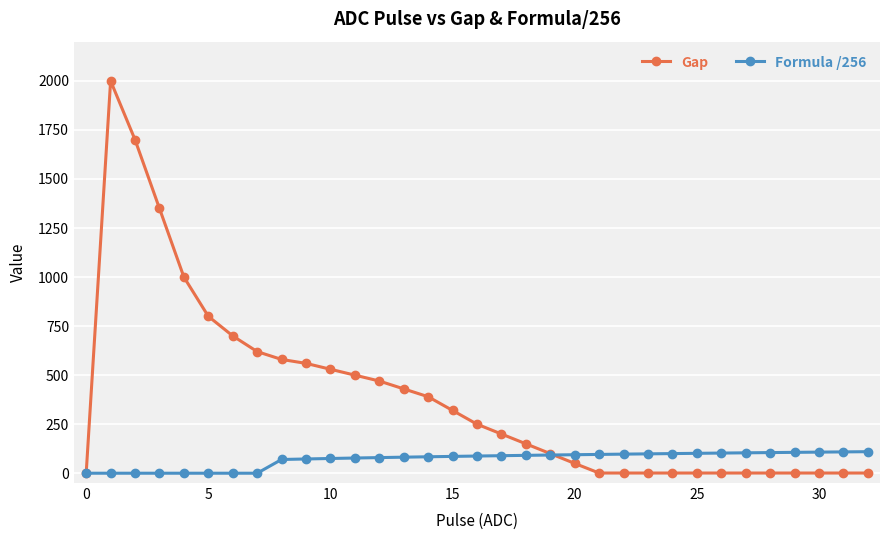

True or false: Gap and Formula /256 cross at least once.

True